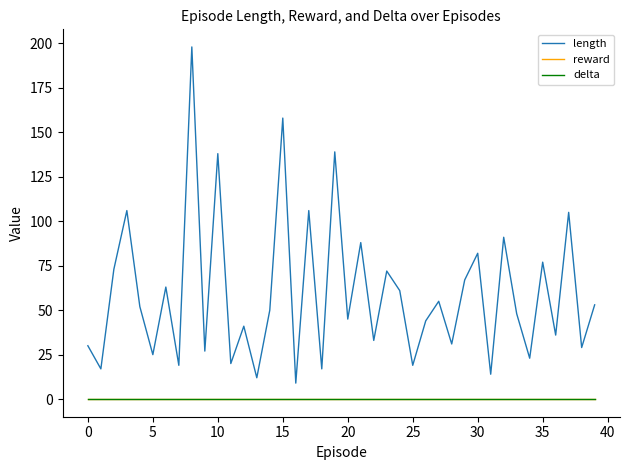

Does the chart have visible grid lines?

No